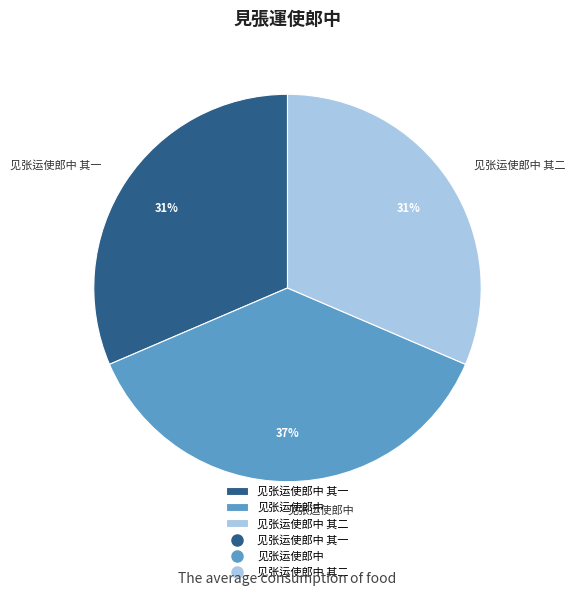

The 见张运使郎中 其一 slice represents 17% of the pie. True or false?

False